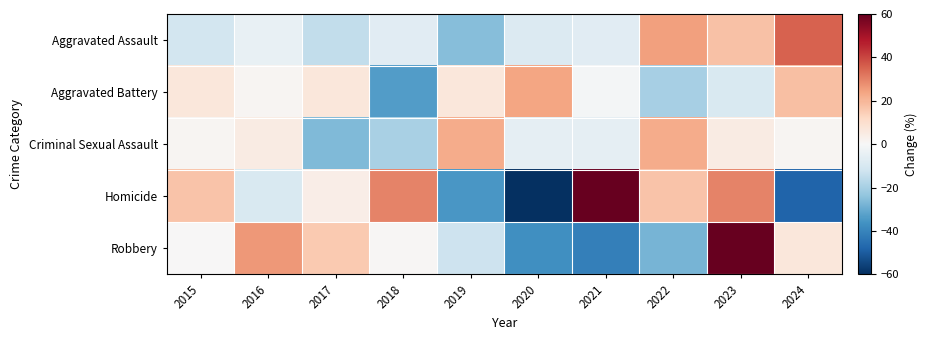

Rank the series at 2023 from highest to lowest value.

Robbery, Homicide, Aggravated Assault, Criminal Sexual Assault, Aggravated Battery